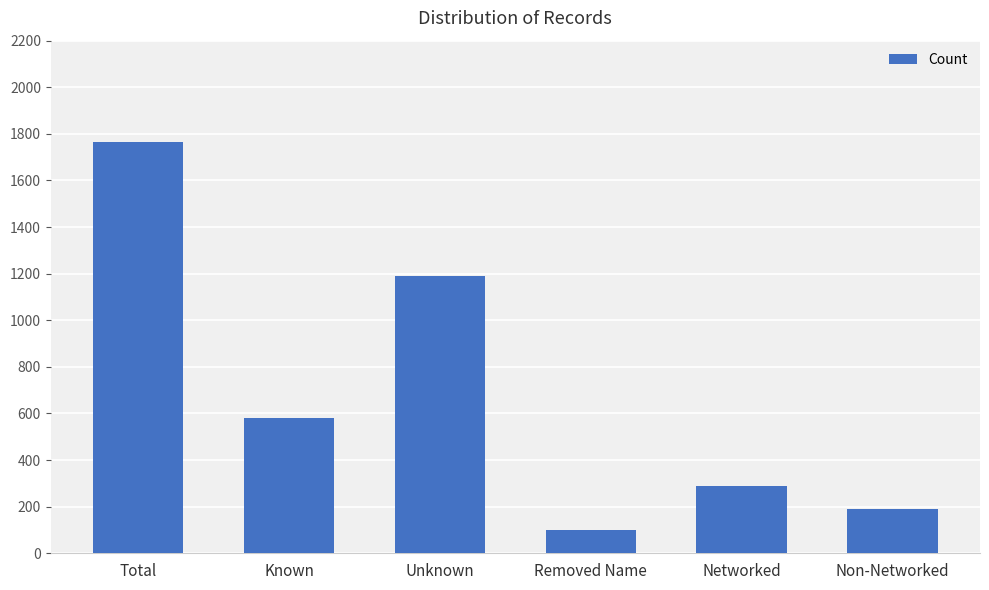

What is the value of the 5th bar from the left?

290